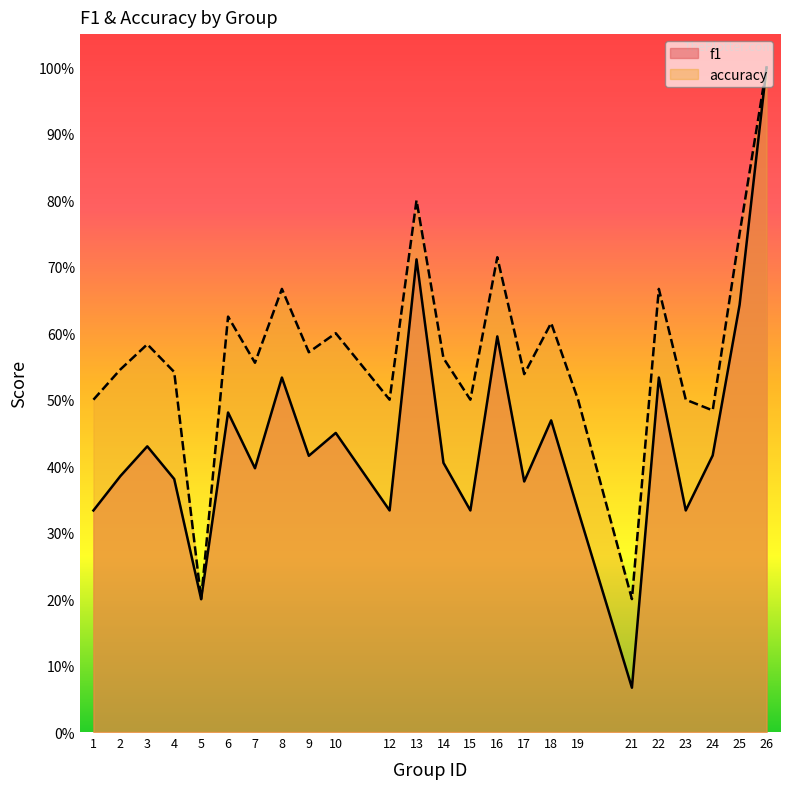

What are all the series names shown in the legend?

f1, accuracy